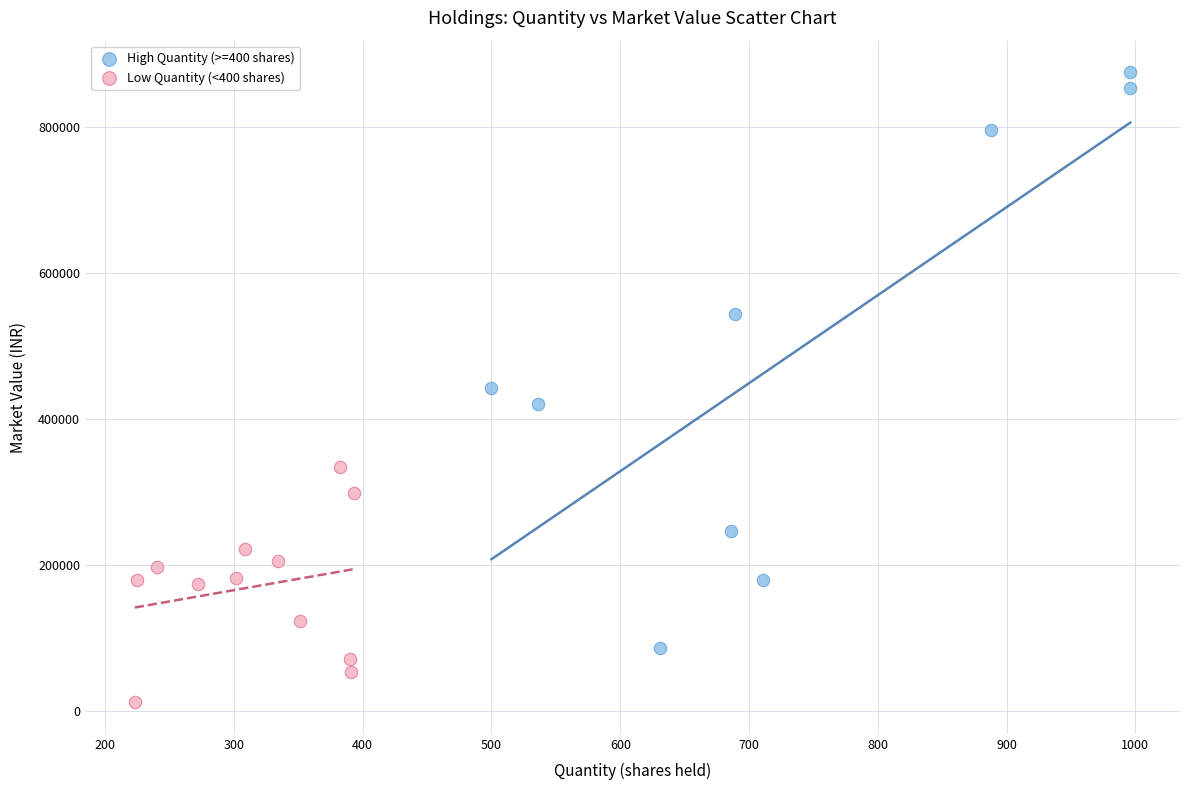

Which series reaches the minimum Y coordinate?

Low Quantity (<400 shares)